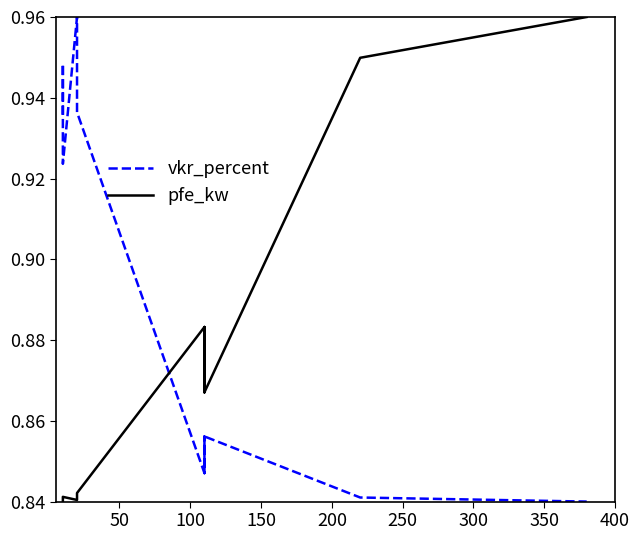

What value does the vkr_percent series have at 50?

0.9